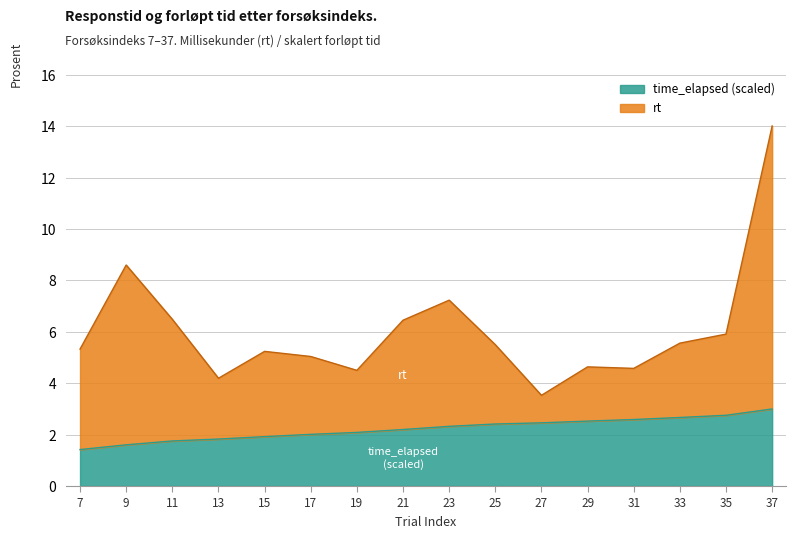

True or false: time_elapsed and rt cross at least once.

False